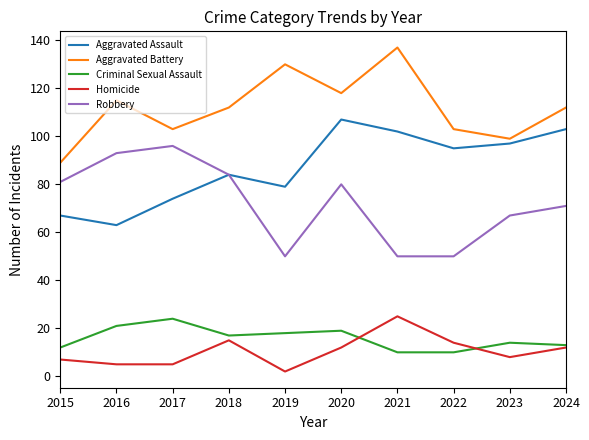

Which series has the largest total across all categories?

Aggravated Battery